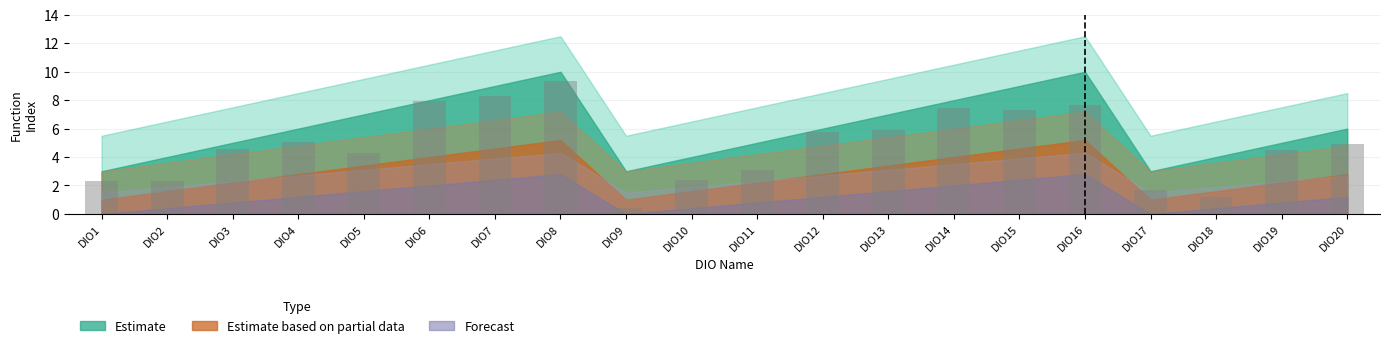

How many data points are above 4?

13